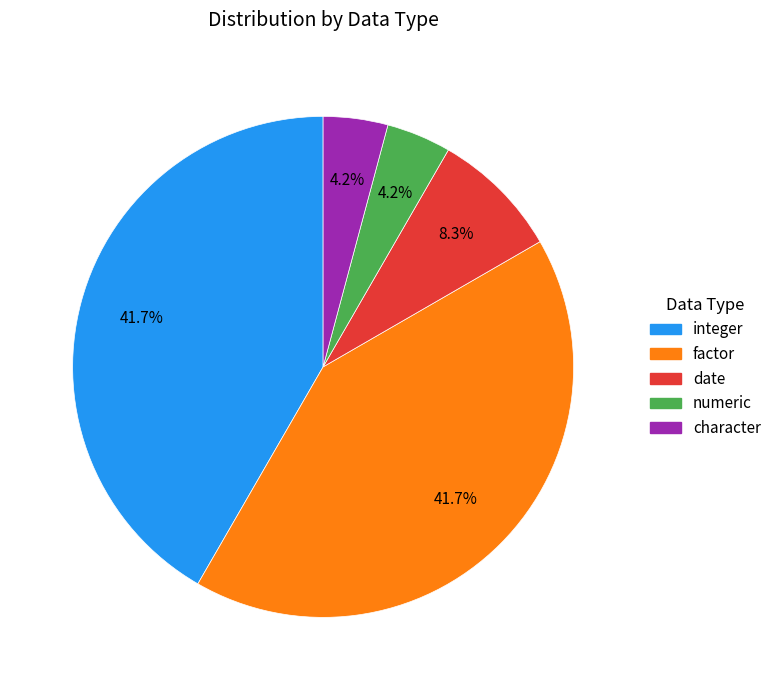

Does any single category account for the majority?

No